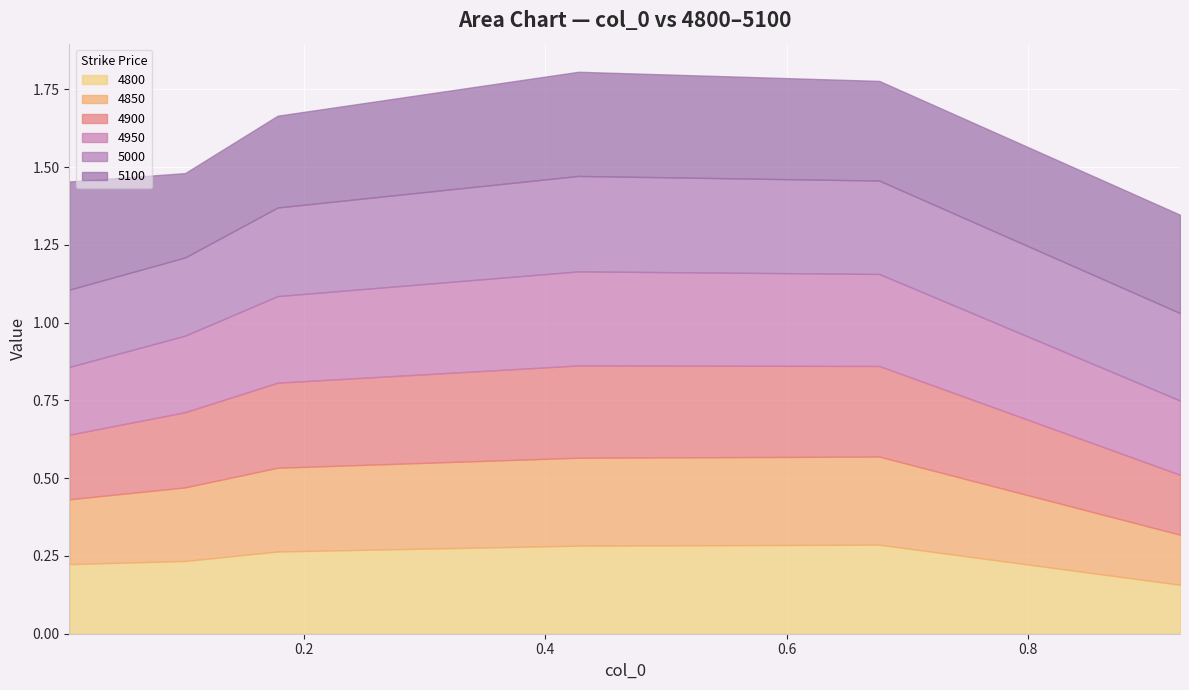

Is the value of 5100 at 0.1013698630136986 greater than the value of 5000 at 0.6767123287671233?

No